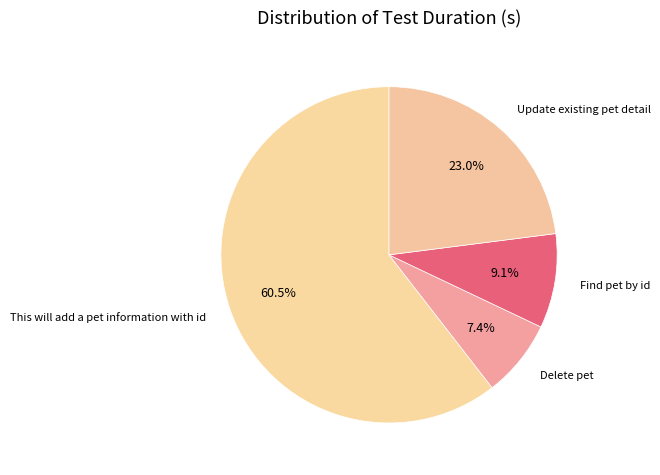

Rank the categories by value from highest to lowest.

This will add a pet information with id, Update existing pet detail, Find pet by id, Delete pet